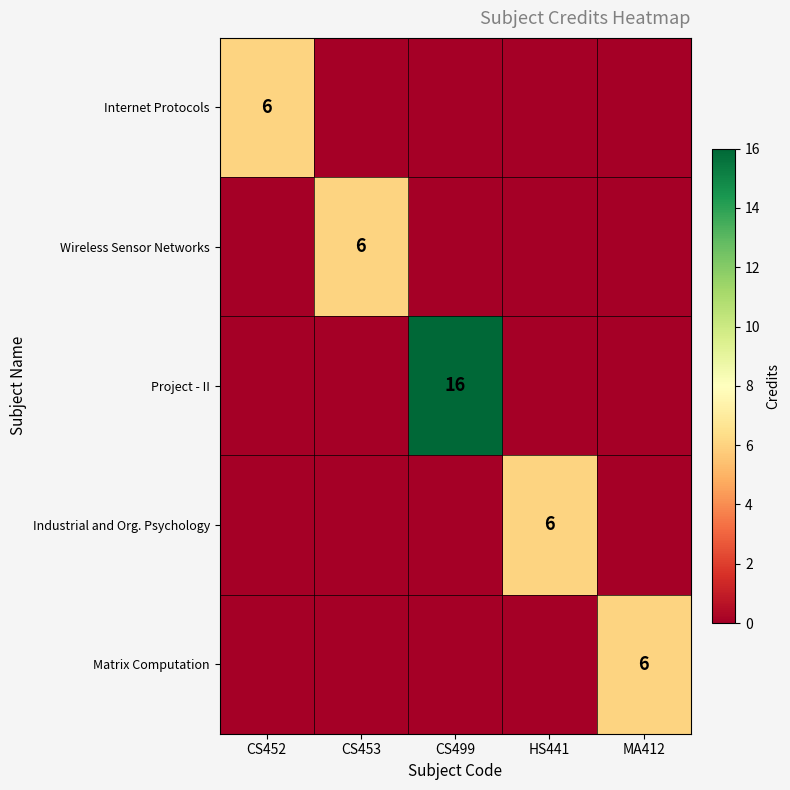

At which category does the chart reach its peak across all series?

CS499